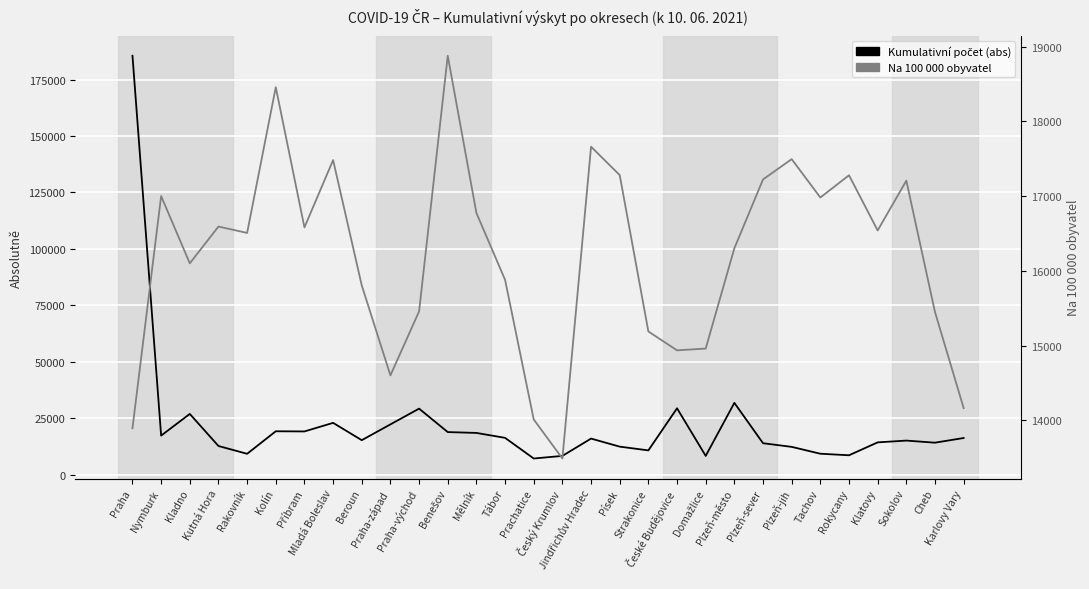

How many interior local valleys does the Kumulativní počet (abs) series have?

9